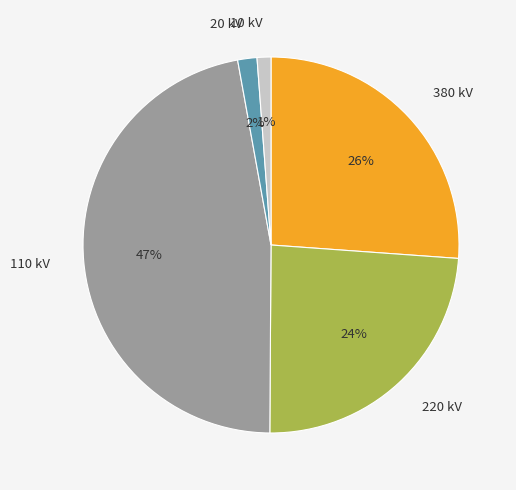

To the nearest percent, what percentage of the pie is 110 kV?

47%